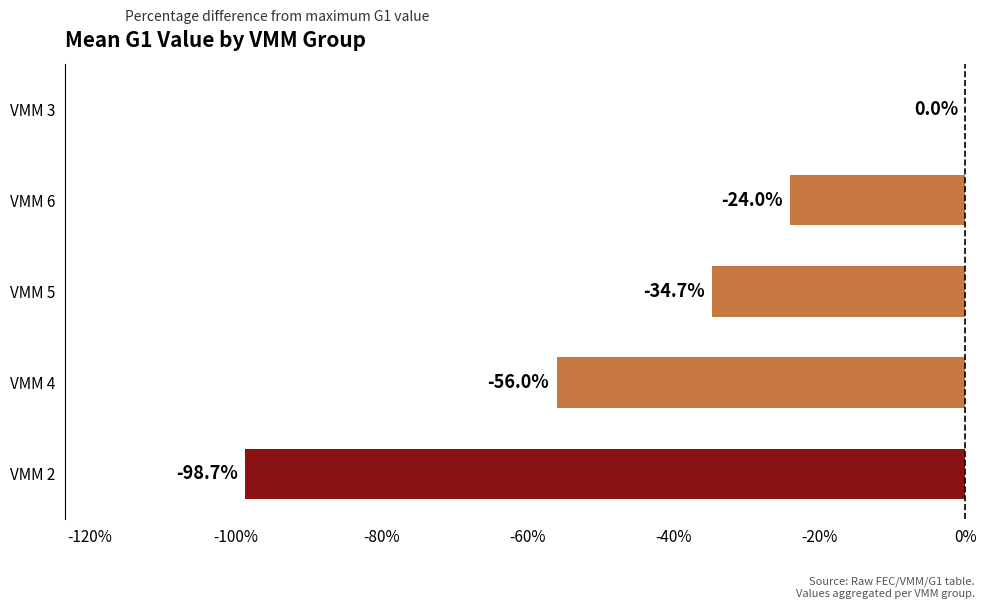

What is the change in value from VMM 4 to VMM 6?

+32.0